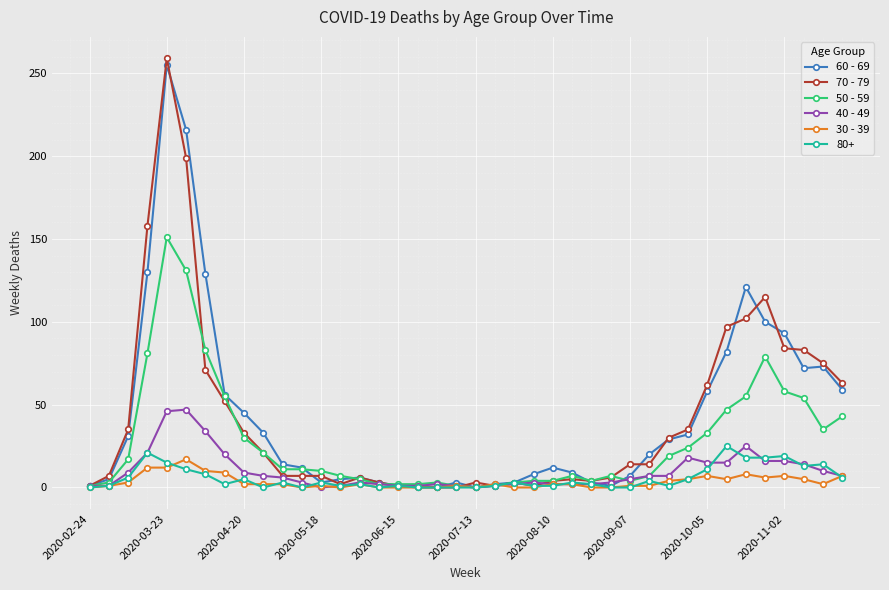

True or false: 40 - 49 has more than 0 interior local peaks.

True